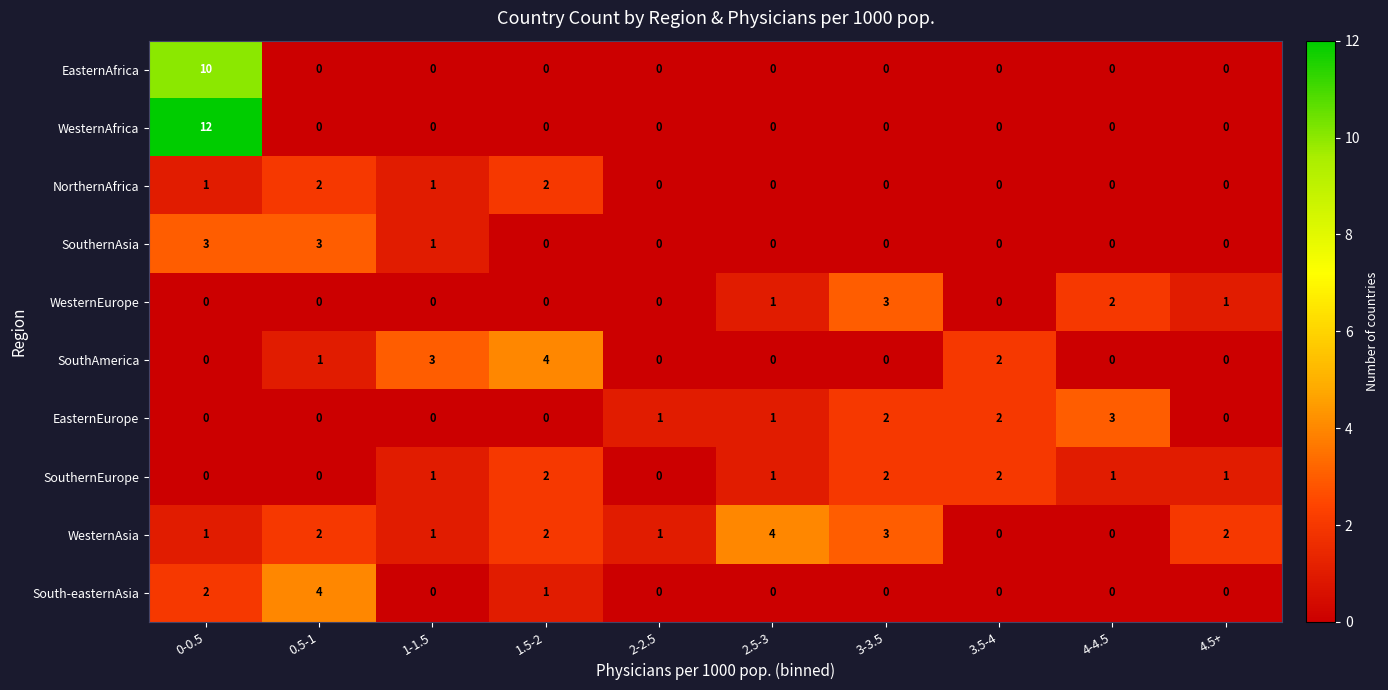

Count the EasternEurope values in the range 0 to 2.

9